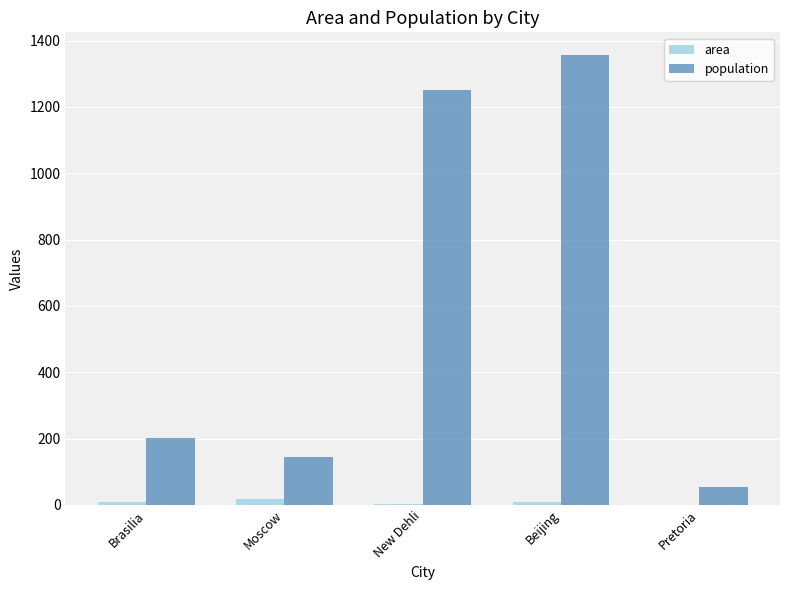

Is the value of area at Beijing greater than the value of population at New Dehli?

No